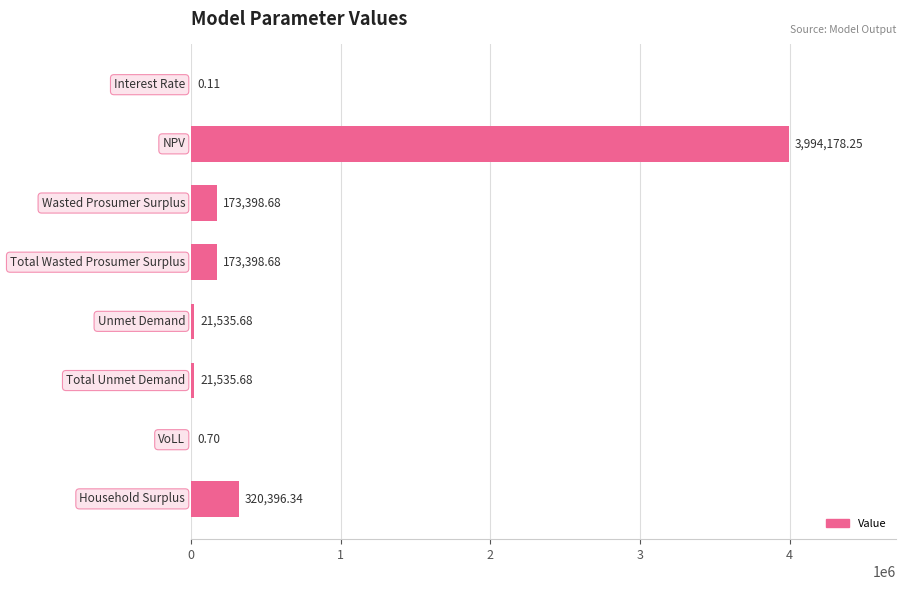

What is the sum of all values?

4704444.1